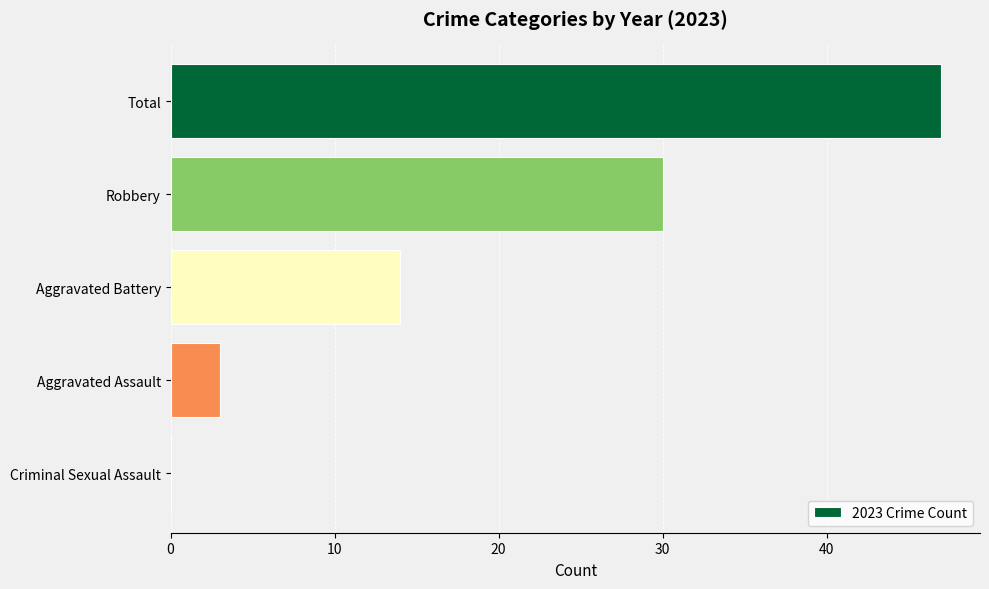

What is the sum of the values at Total and Aggravated Assault?

50